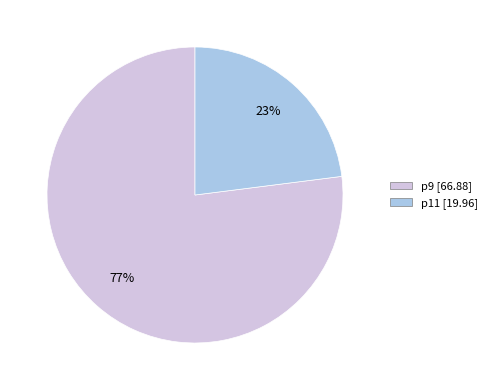

Is it true that p11 is 99% of the pie?

False